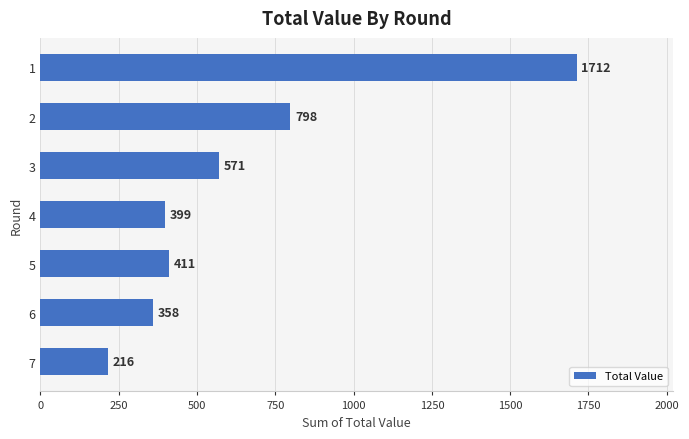

True or false: the data shows 911 at 3.

False